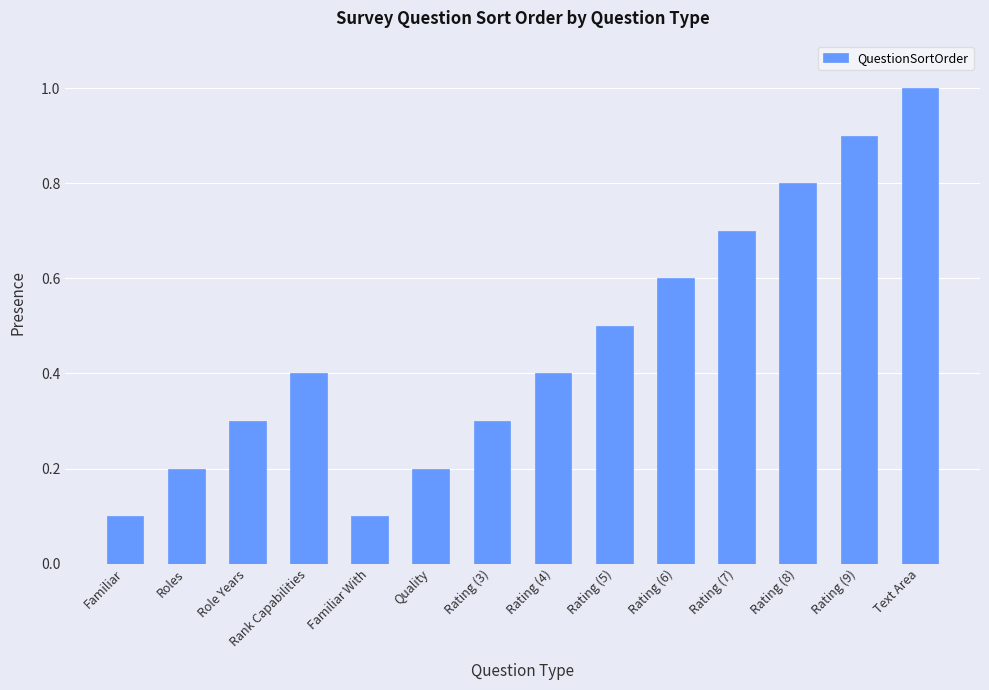

Read the value at Rating (8).

0.8